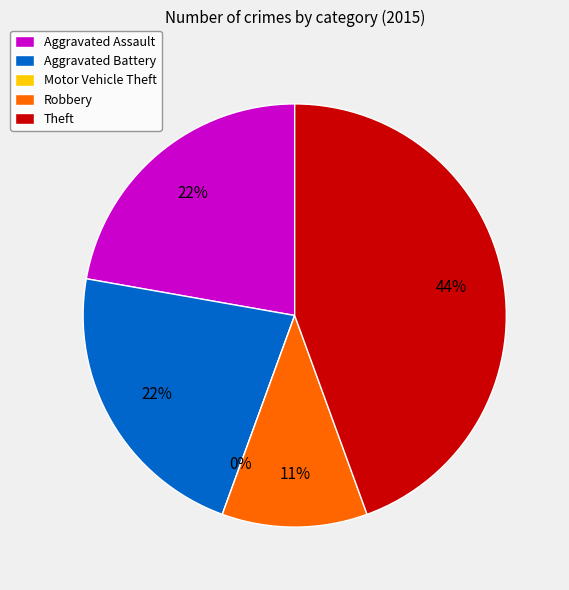

The Aggravated Battery slice represents 14% of the pie. True or false?

False